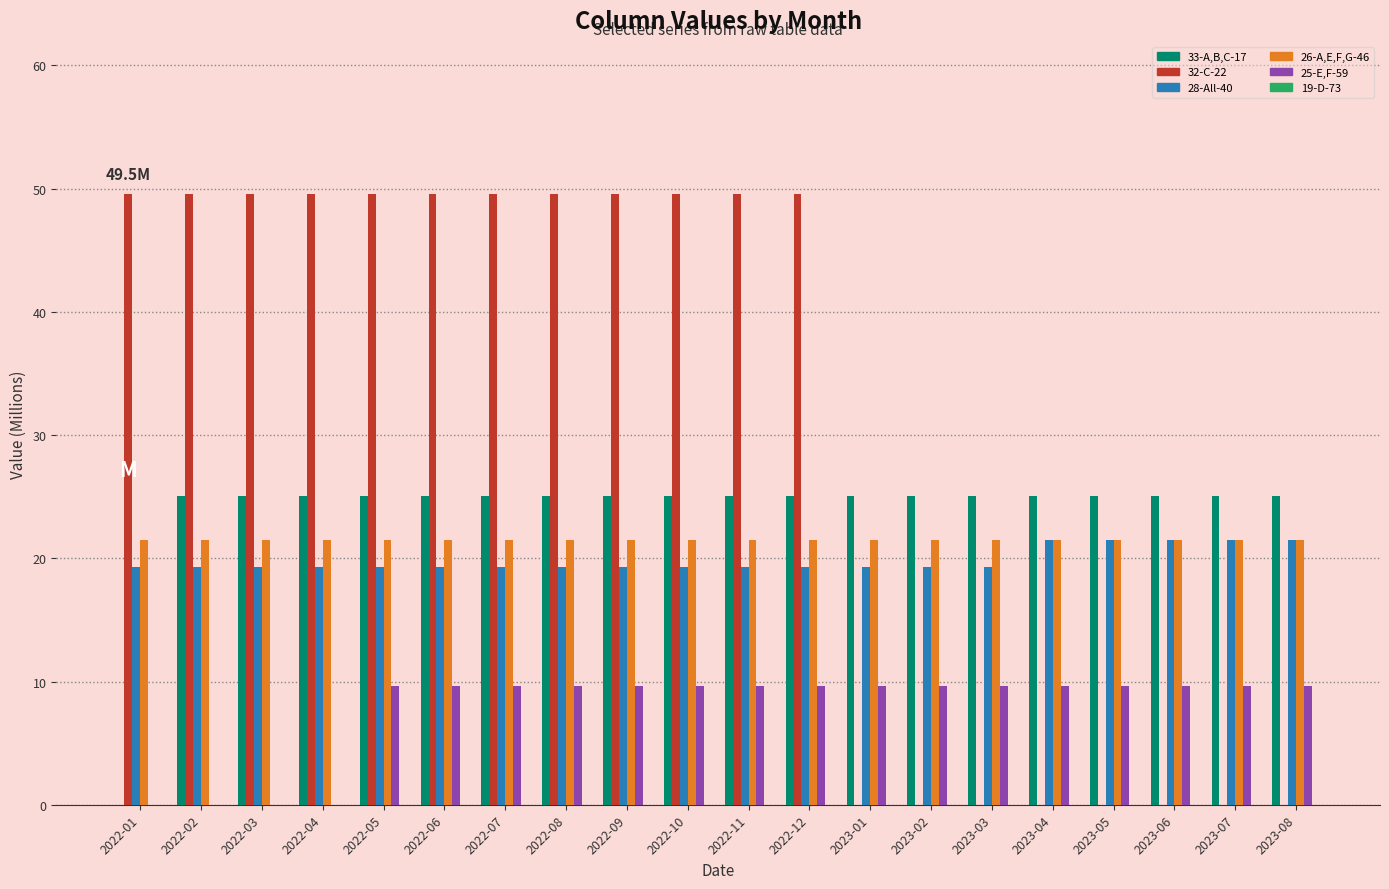

Is it true that 28-All-40 equals 27.1 at 2022-10?

False